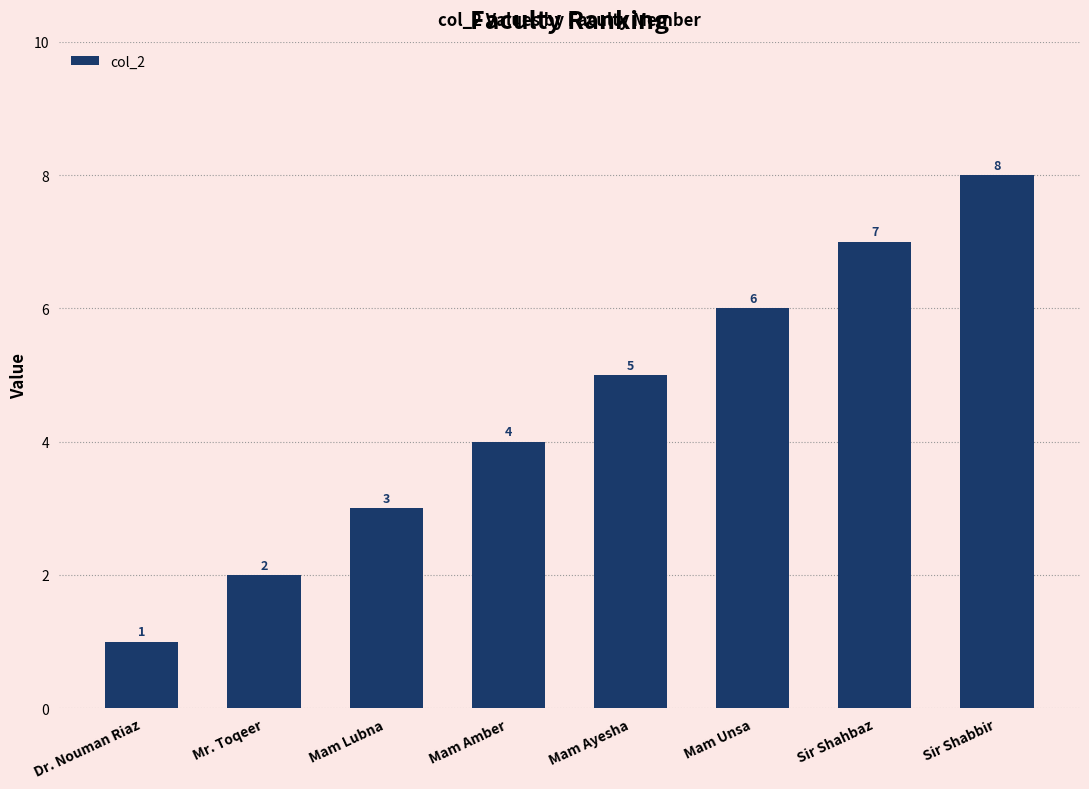

What is the maximum value shown in the chart?

8